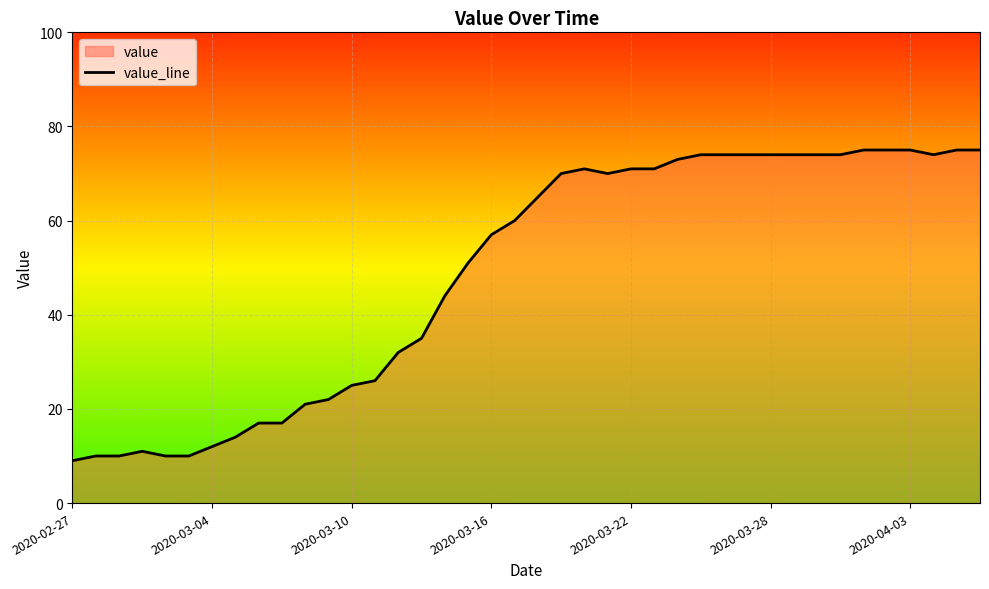

How many interior local valleys (lower than both neighbors) does the data have?

2